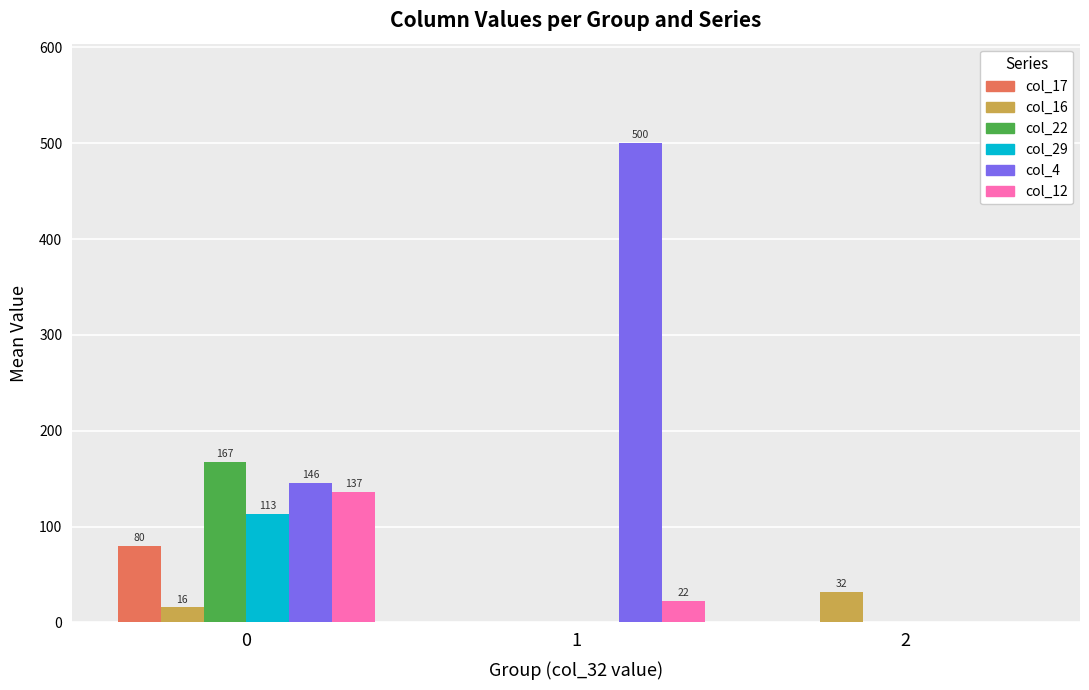

What is the sum of the col_4 values at 1 and 0?

645.6